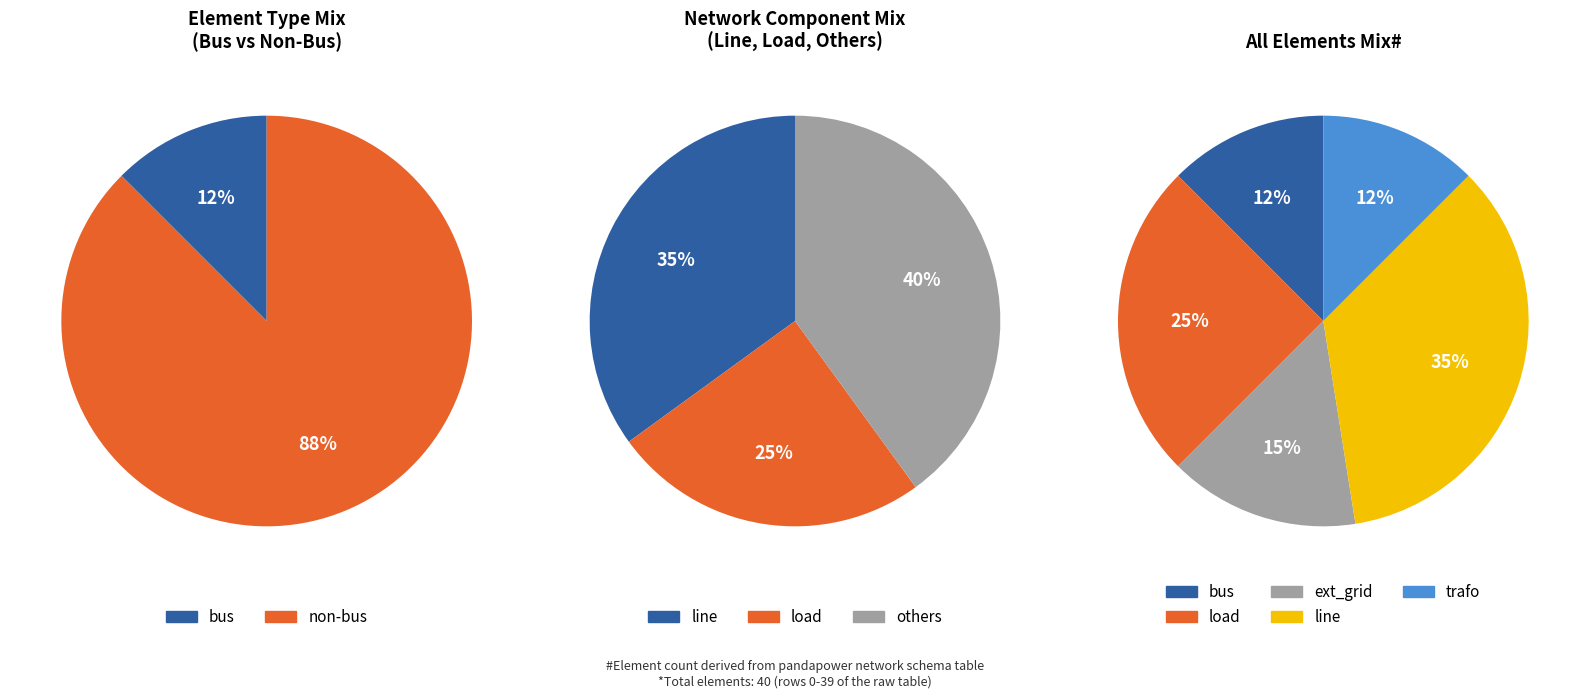

Rank the categories by value from lowest to highest.

bus, trafo, ext_grid, load, line